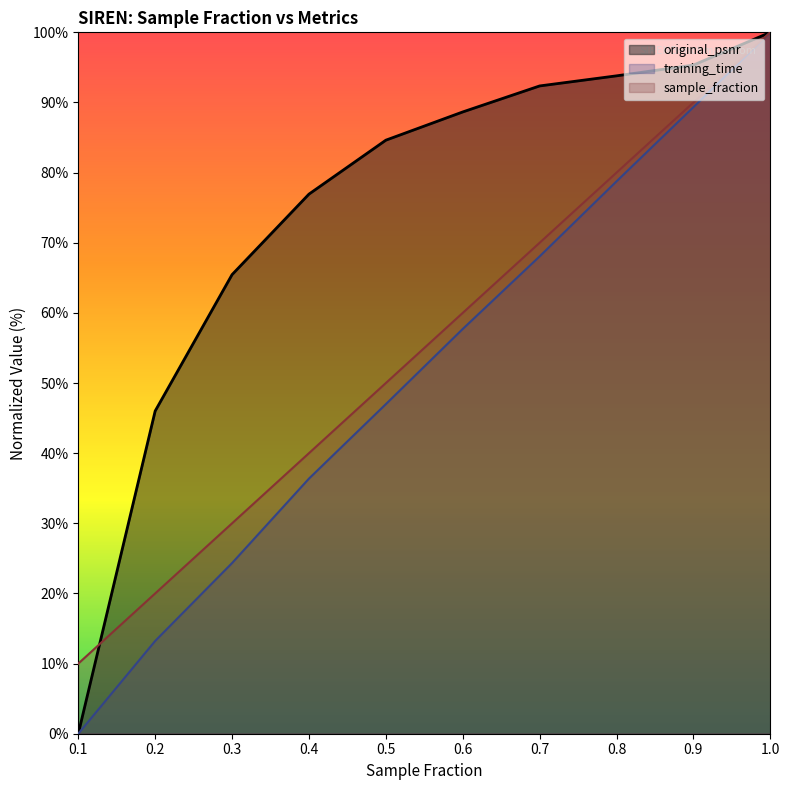

Between which two adjacent categories do original_psnr and sample_fraction first intersect?

0.1 and 0.2